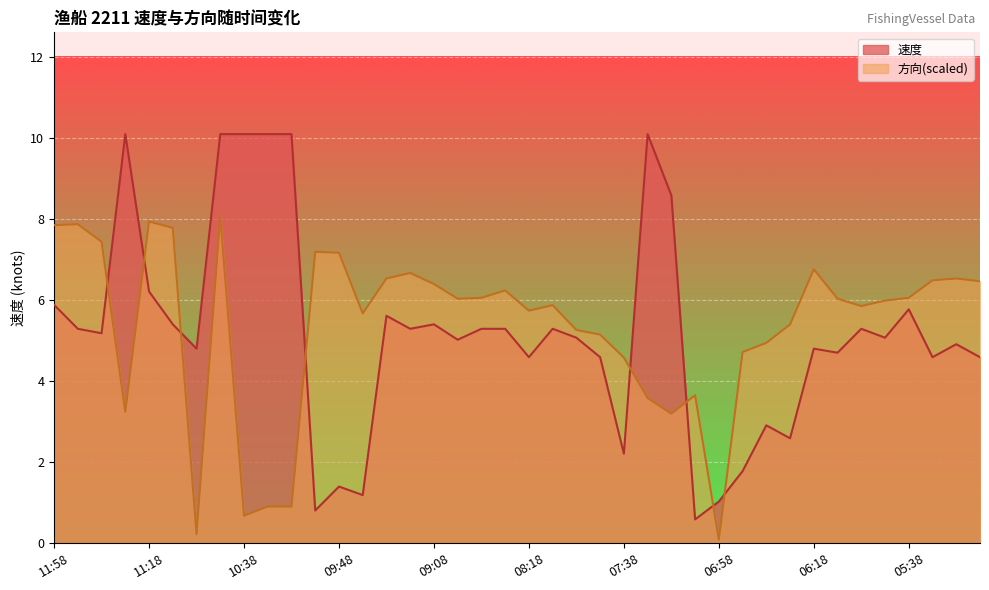

In 速度, how many points are lower than both neighbors (excluding endpoints)?

13